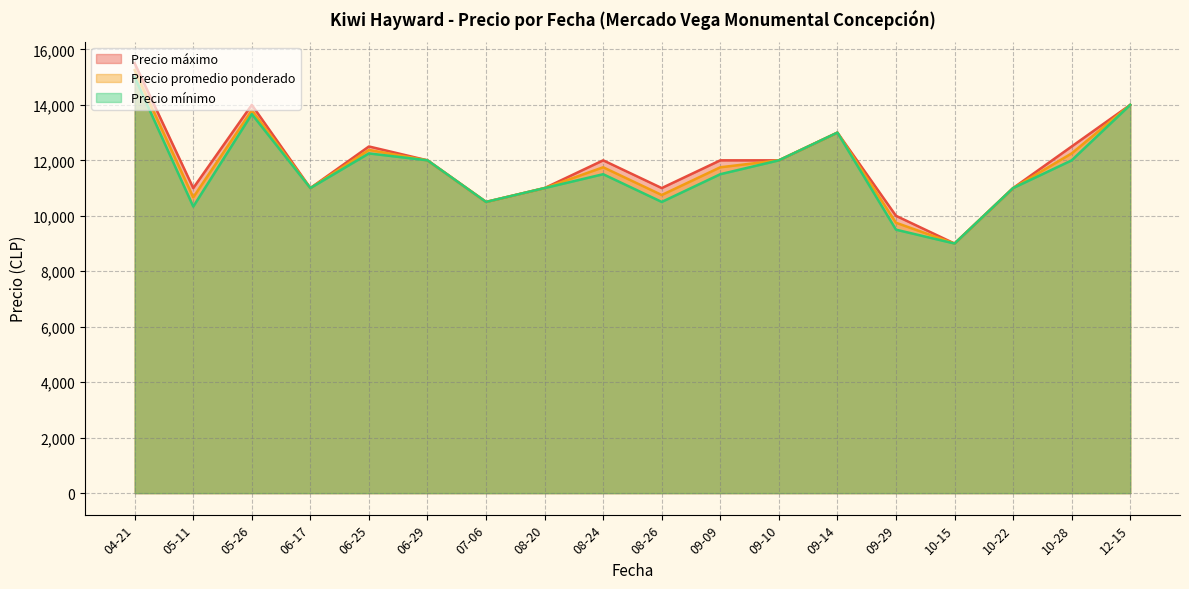

What is the spread (max minus min) of values at 05-11?

666.7